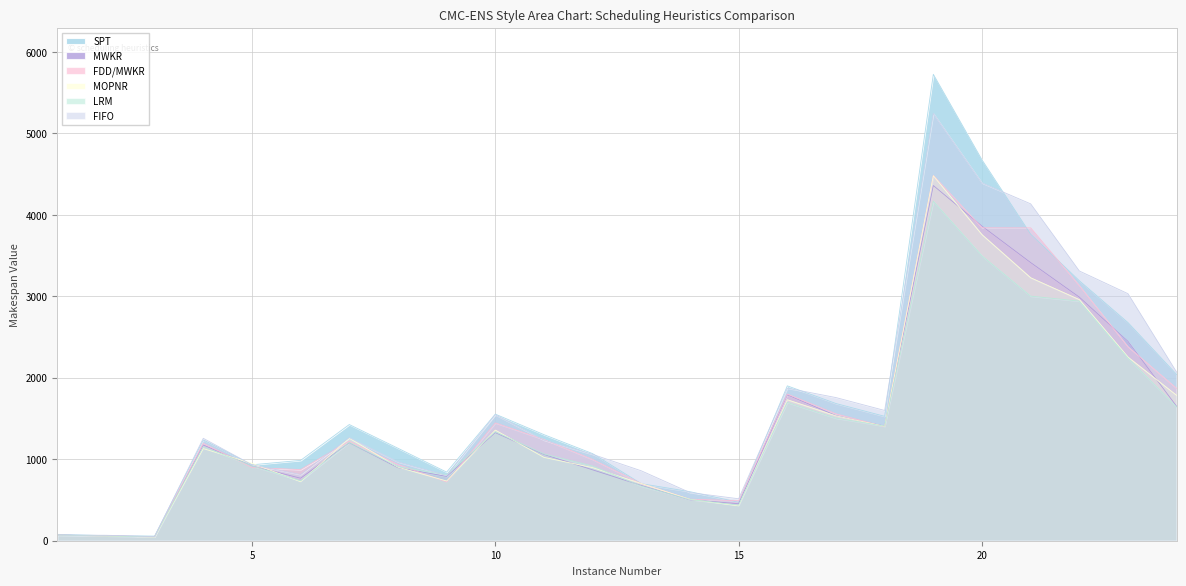

Reading left to right, what are all the values shown in this chart?

SPT: 1=78	2=62	3=57	4=1237	5=932	6=986	7=1426	8=1135	9=842	10=1554	11=1302	12=1069	13=700	14=602	15=472	16=1901	17=1684	18=1527	19=5725	20=4675	21=3762	22=3191	23=2677	24=2040
MWKR: 1=69	2=58	3=47	4=1175	5=918	6=767	7=1203	8=897	9=789	10=1327	11=1059	12=870	13=678	14=502	15=454	16=1791	17=1535	18=1406	19=4360	20=3862	21=3414	22=2990	23=2447	24=1649
FDD/MWKR: 1=69	2=60	3=49	4=1195	5=899	6=873	7=1222	8=936	9=721	10=1446	11=1242	12=997	13=701	14=510	15=491	16=1800	17=1557	18=1400	19=4483	20=3841	21=3840	22=3131	23=2381	24=1869
MOPNR: 1=68	2=58	3=45	4=1131	5=950	6=724	7=1259	8=903	9=733	10=1358	11=1023	12=897	13=702	14=507	15=428	16=1731	17=1533	18=1404	19=4480	20=3757	21=3228	22=2960	23=2254	24=1784
LRM: 1=69	2=58	3=47	4=1154	5=919	6=735	7=1206	8=909	9=808	10=1337	11=1065	12=917	13=670	14=506	15=437	16=1697	17=1504	18=1406	19=4167	20=3496	21=3002	22=2941	23=2242	24=1640
FIFO: 1=69	2=67	3=50	4=1257	5=932	6=812	7=1265	8=967	9=800	10=1546	11=1234	12=1060	13=858	14=591	15=515	16=1873	17=1757	18=1599	19=5245	20=4391	21=4135	22=3311	23=3032	24=2068